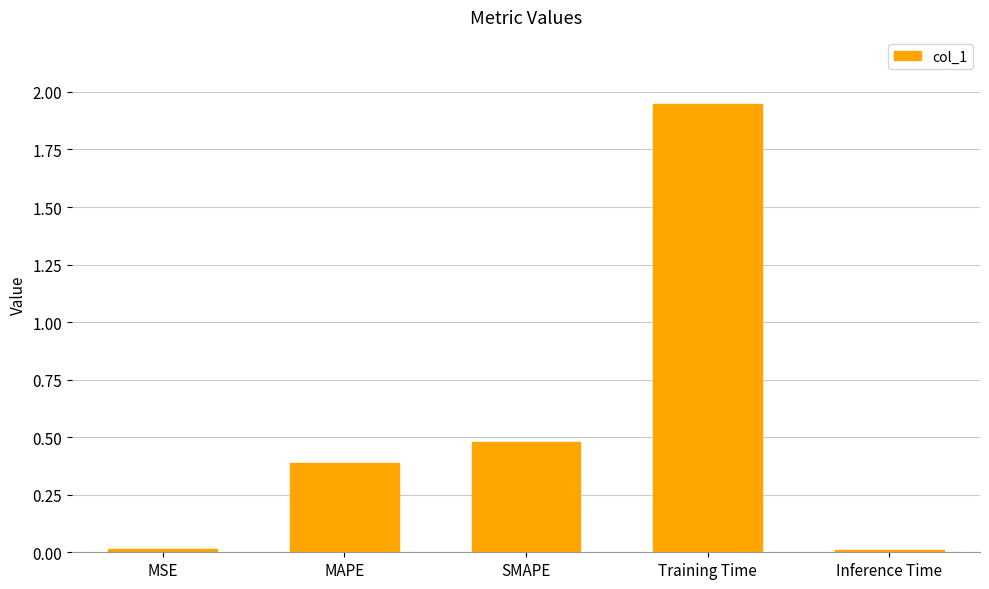

What is the sum of the values at MAPE and MSE?

0.4